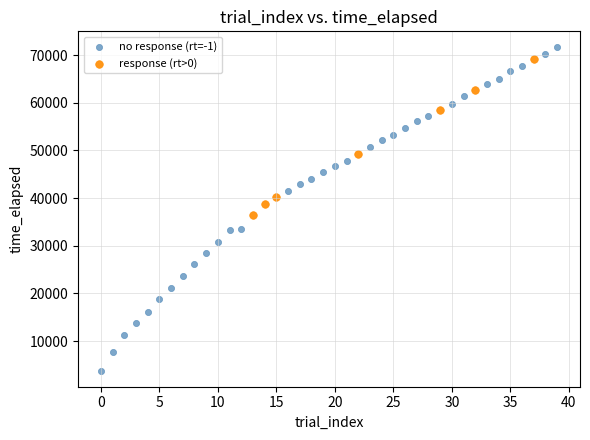

Which series has the widest spread of Y values?

no response (rt=-1)